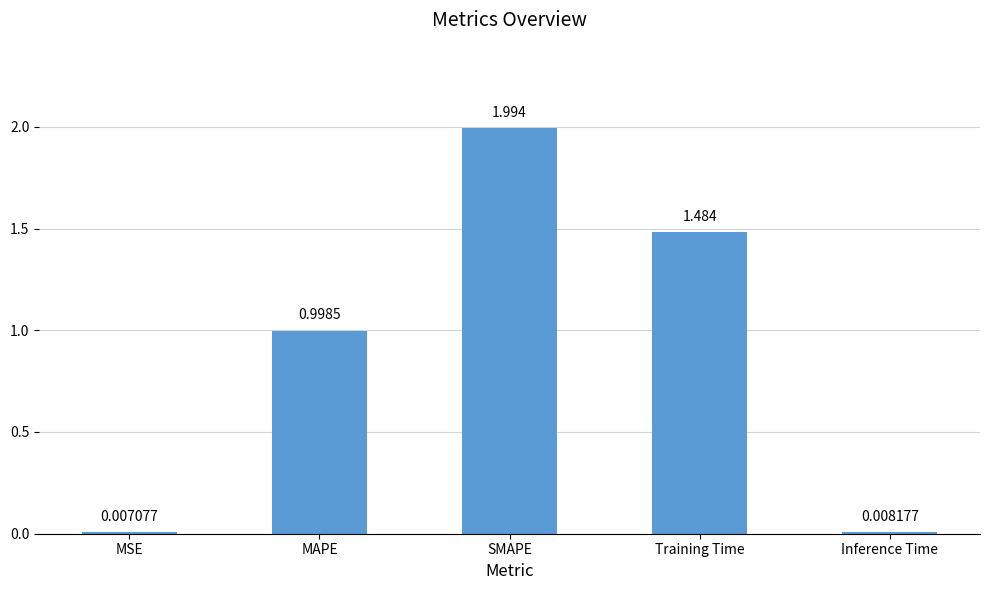

What is the sum of the values at Training Time and SMAPE?

3.5